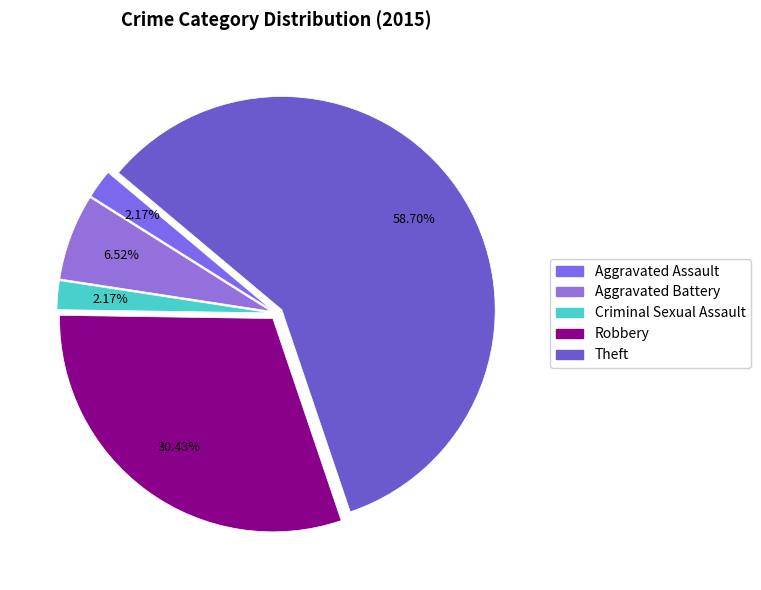

Which category accounts for the majority?

Theft